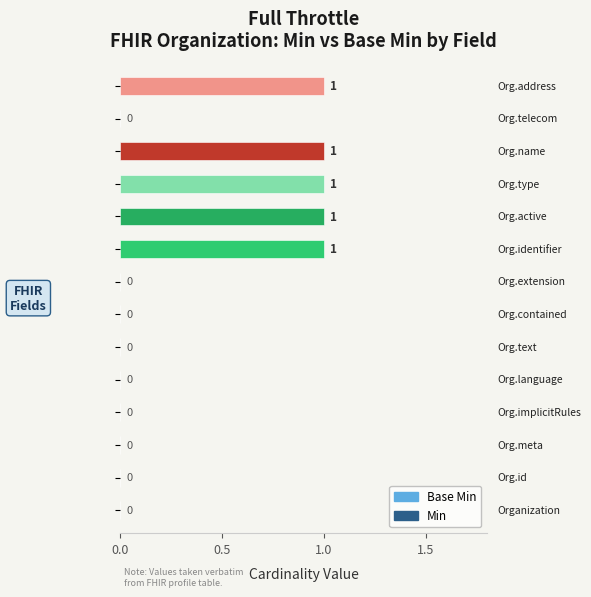

What is the sum of all values?

5